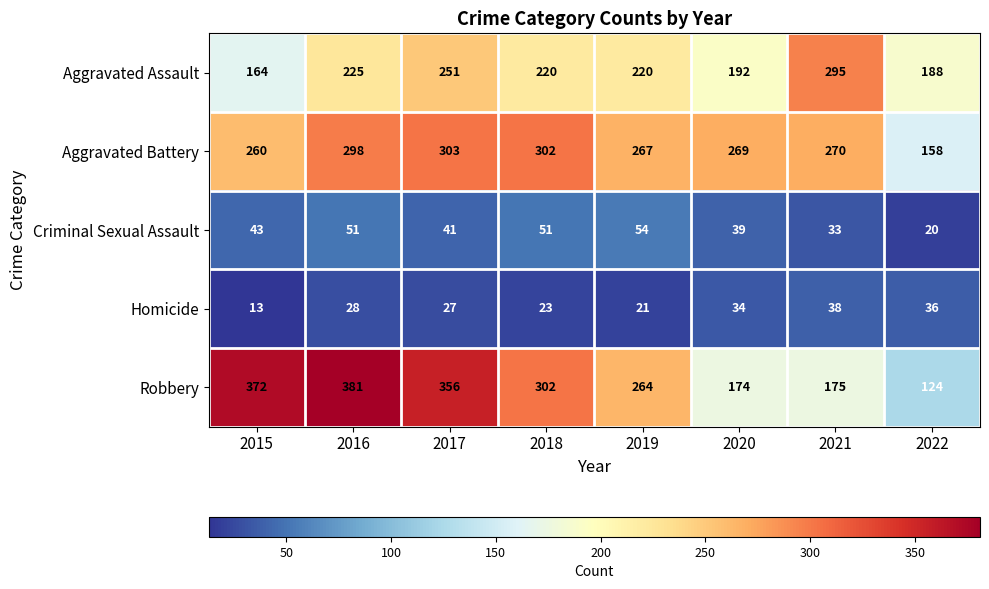

Rank the series at 2020 from highest to lowest value.

Aggravated Battery, Aggravated Assault, Robbery, Criminal Sexual Assault, Homicide